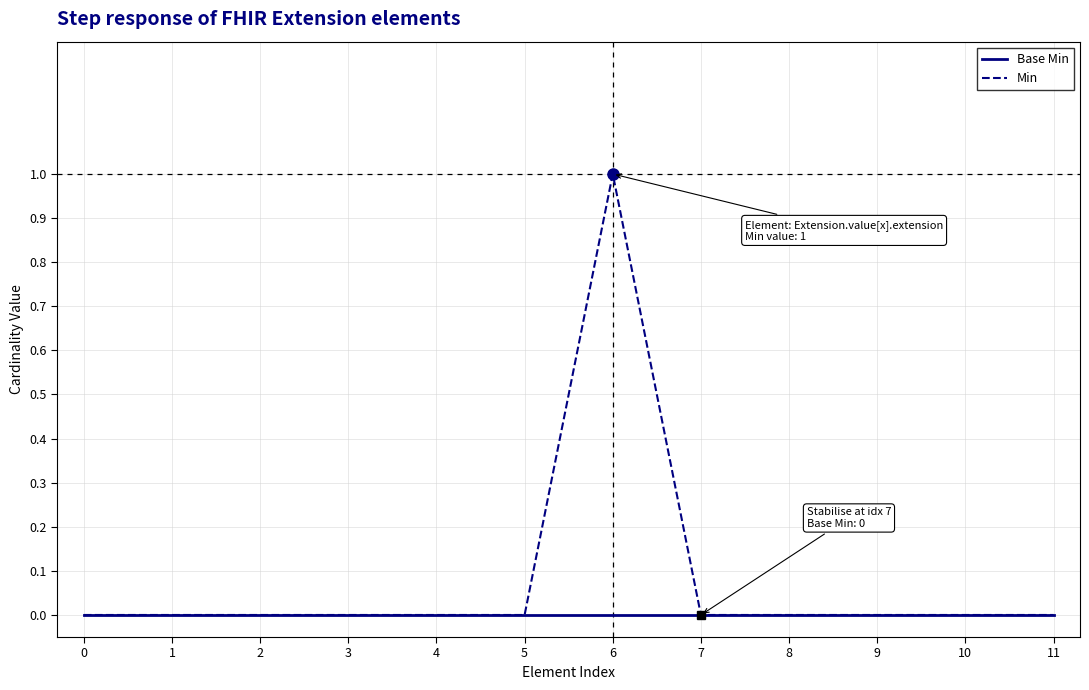

Count the number of categories in the chart.

12